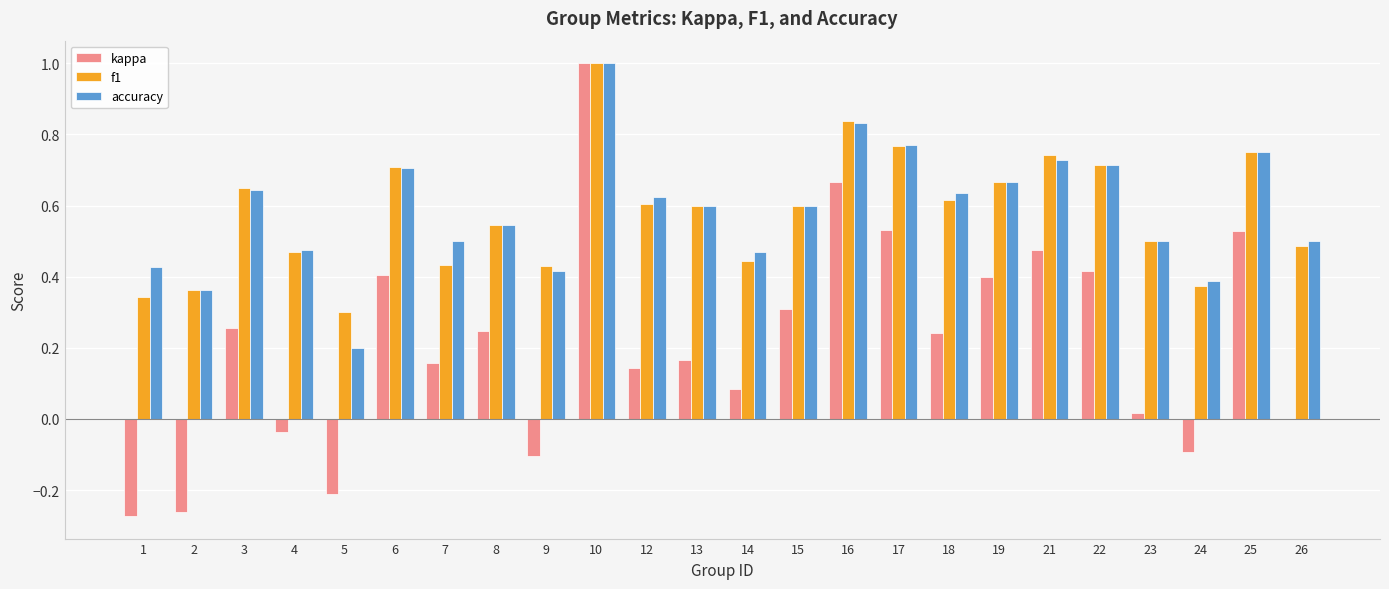

What is the sum of all kappa values?

5.1